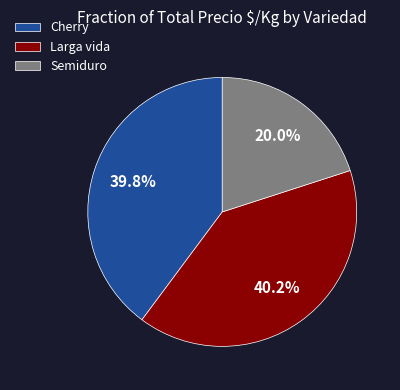

Is there a majority slice in this chart?

No